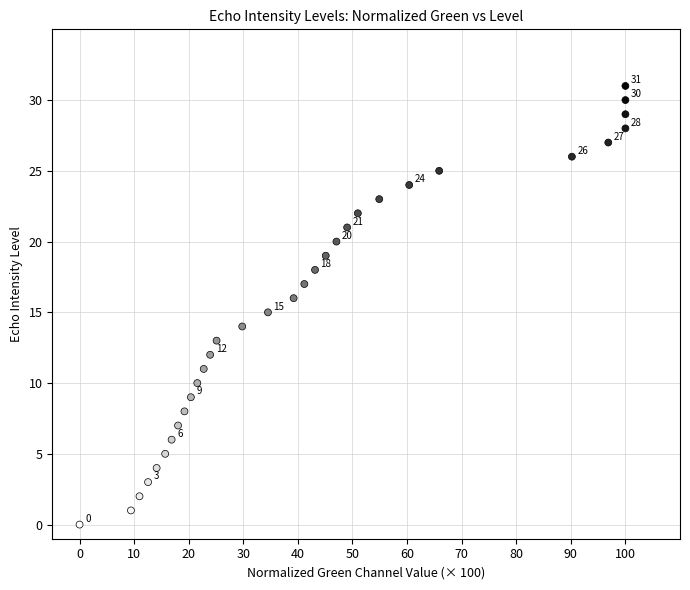

What is the range of Y values (max minus min)?

31